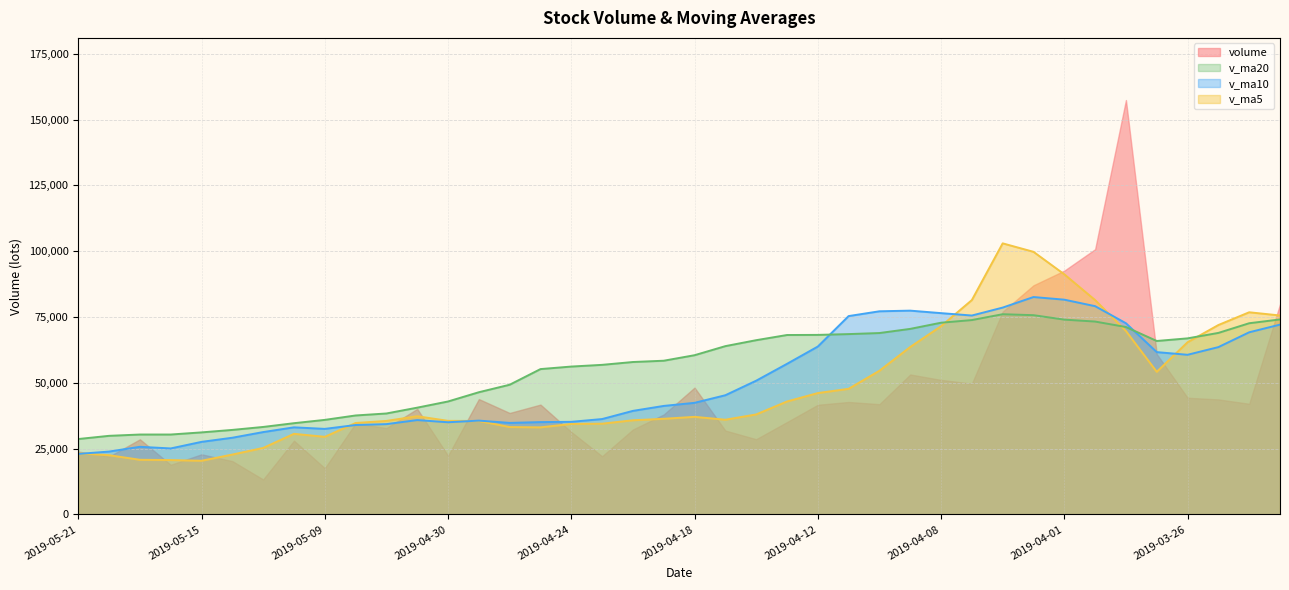

At which category does v_ma5 reach its first local valley?

2019-05-15